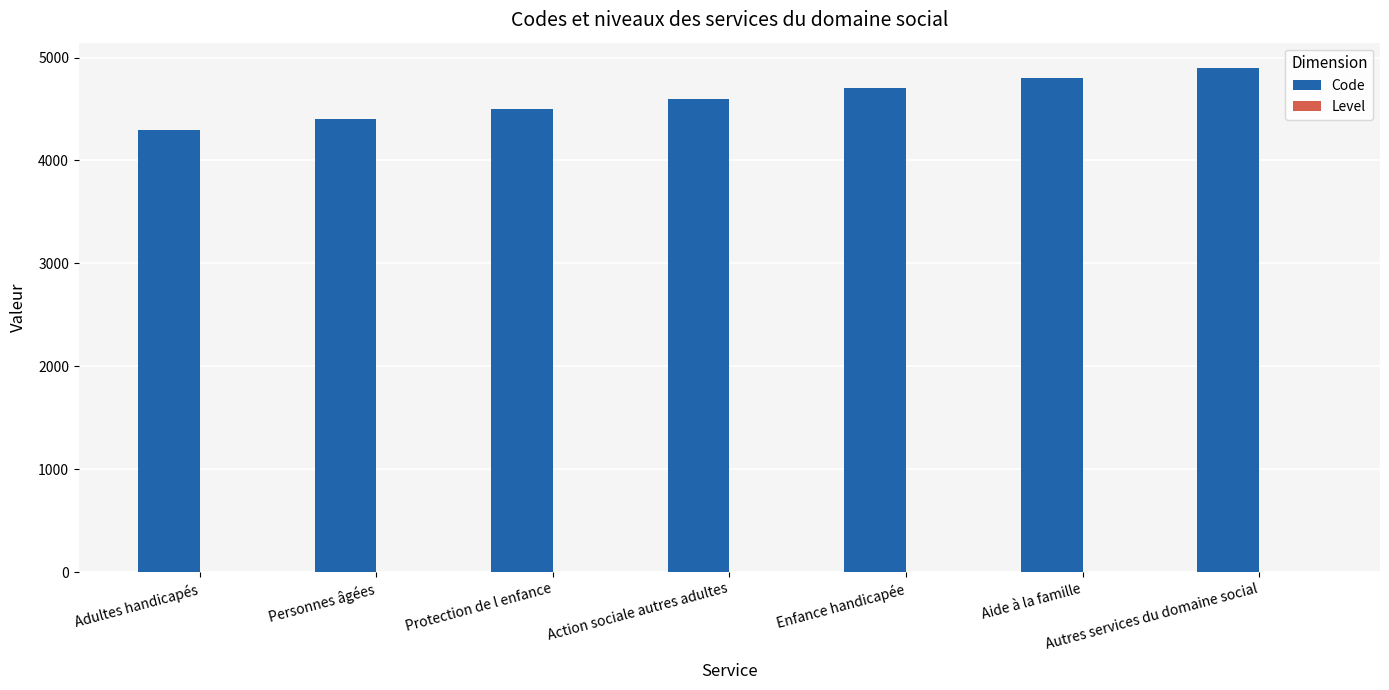

True or false: Code has a value of 4300 at Adultes handicapés.

True